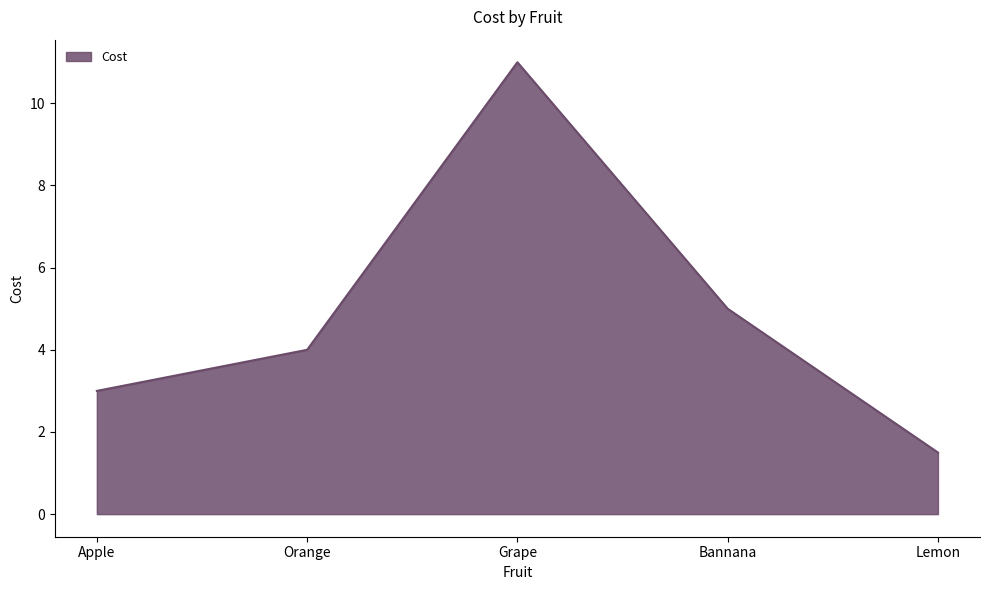

Is it true that the value at Orange is 4.0?

True